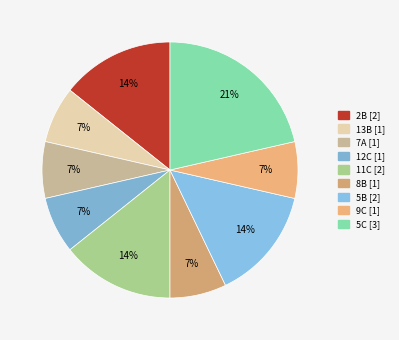

To the nearest percent, what portion does 13B represent?

7%